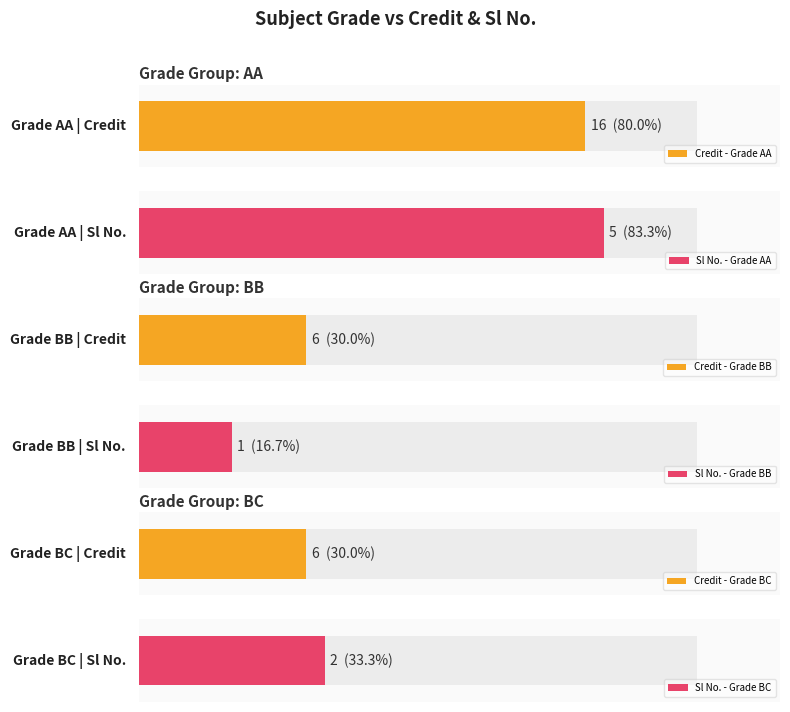

What is the minimum value shown in the chart?

1